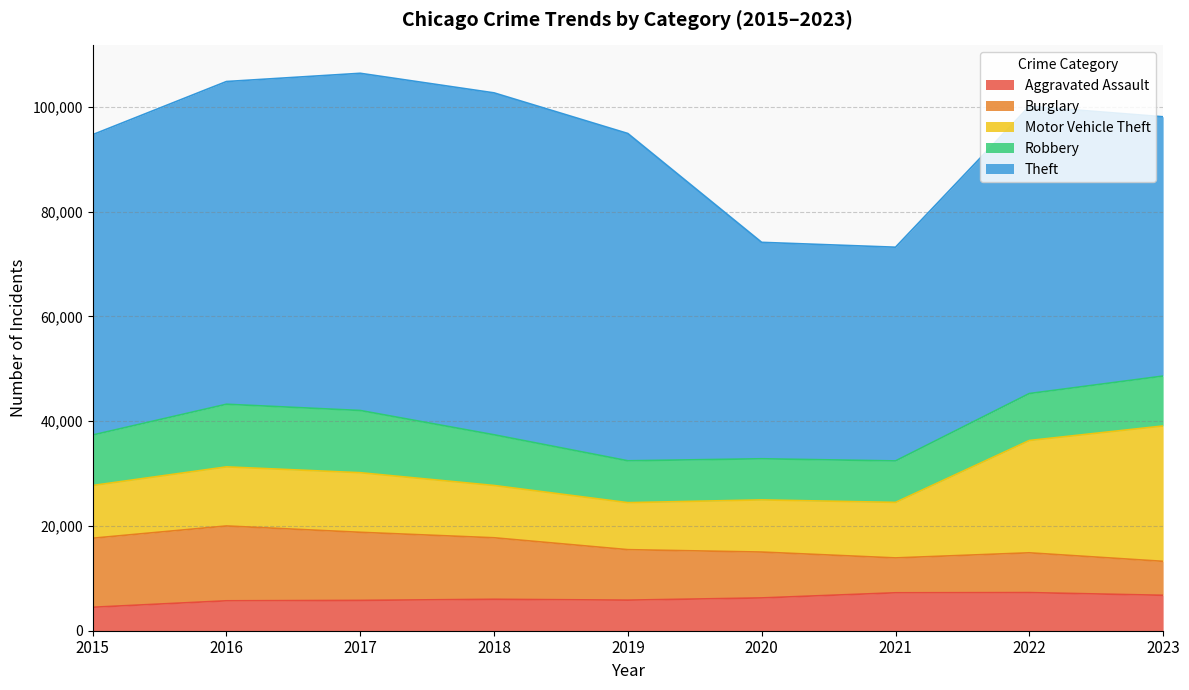

The value of Robbery at 2021 is 11955. True or false?

False